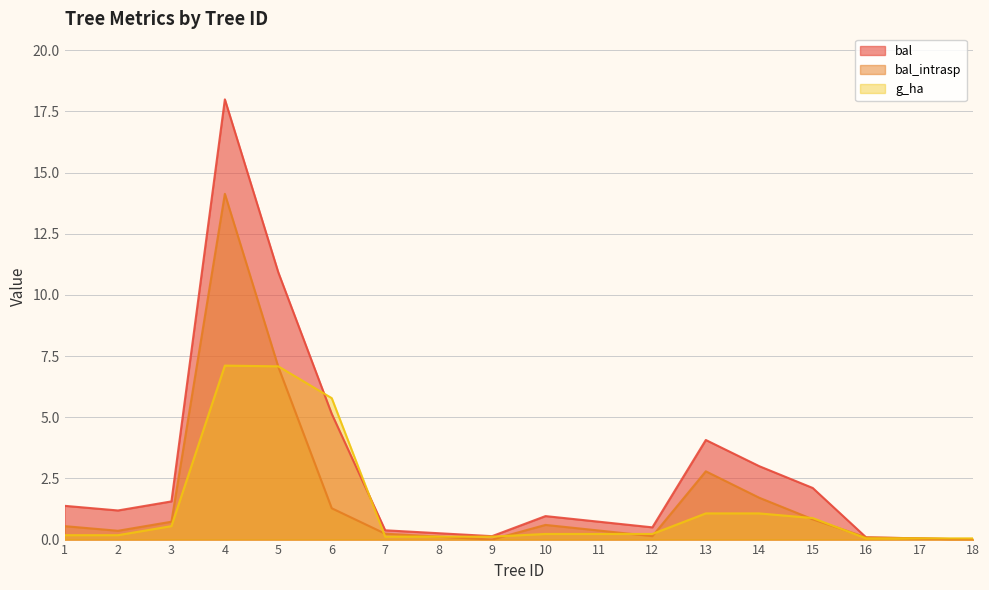

True or false: bal_intrasp has a value of 0.6 at 10.

True